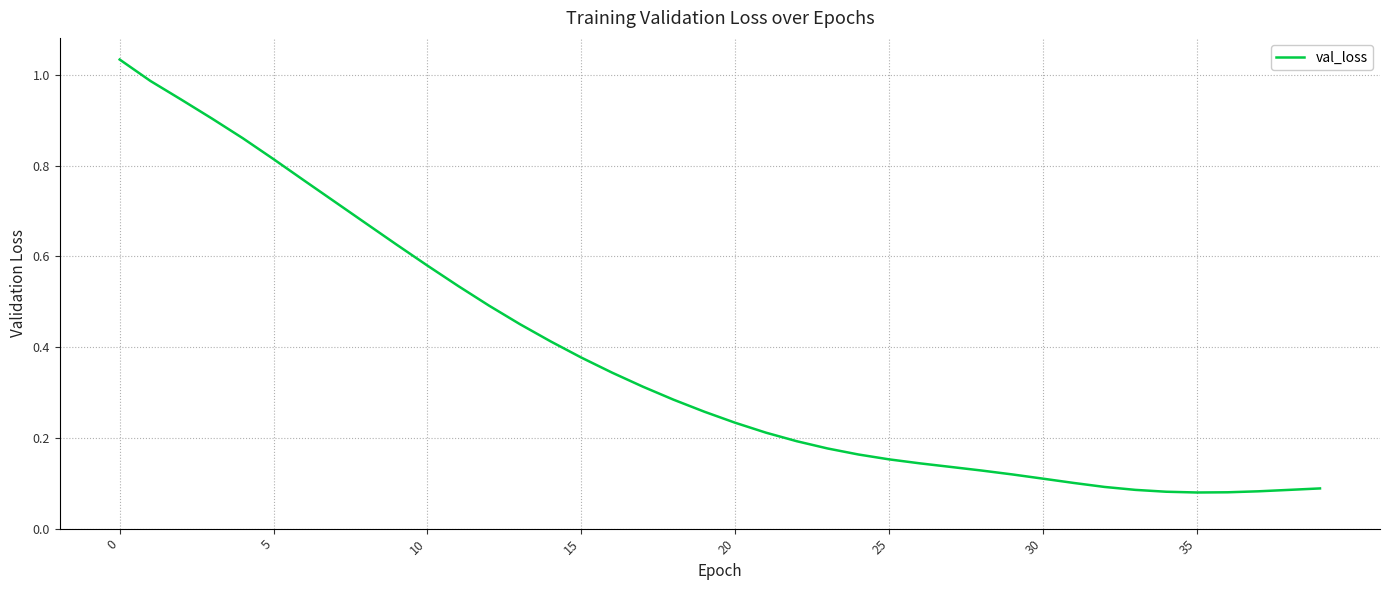

How many lines are shown in the chart?

1